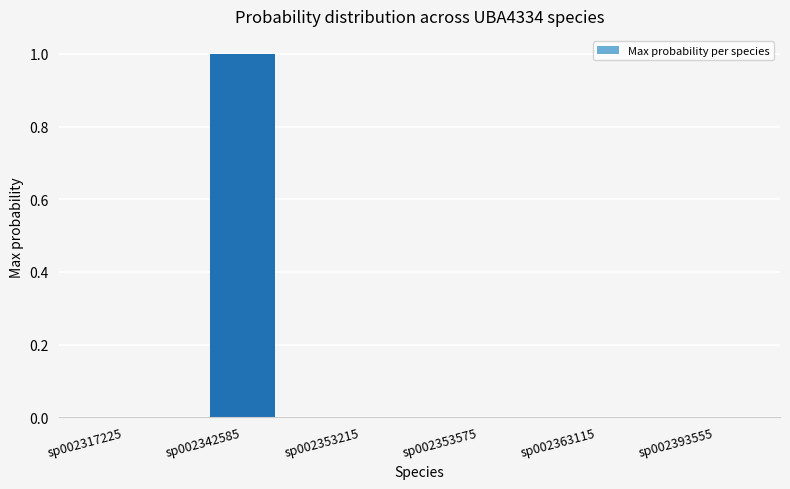

Does the chart contain stacked bars?

No